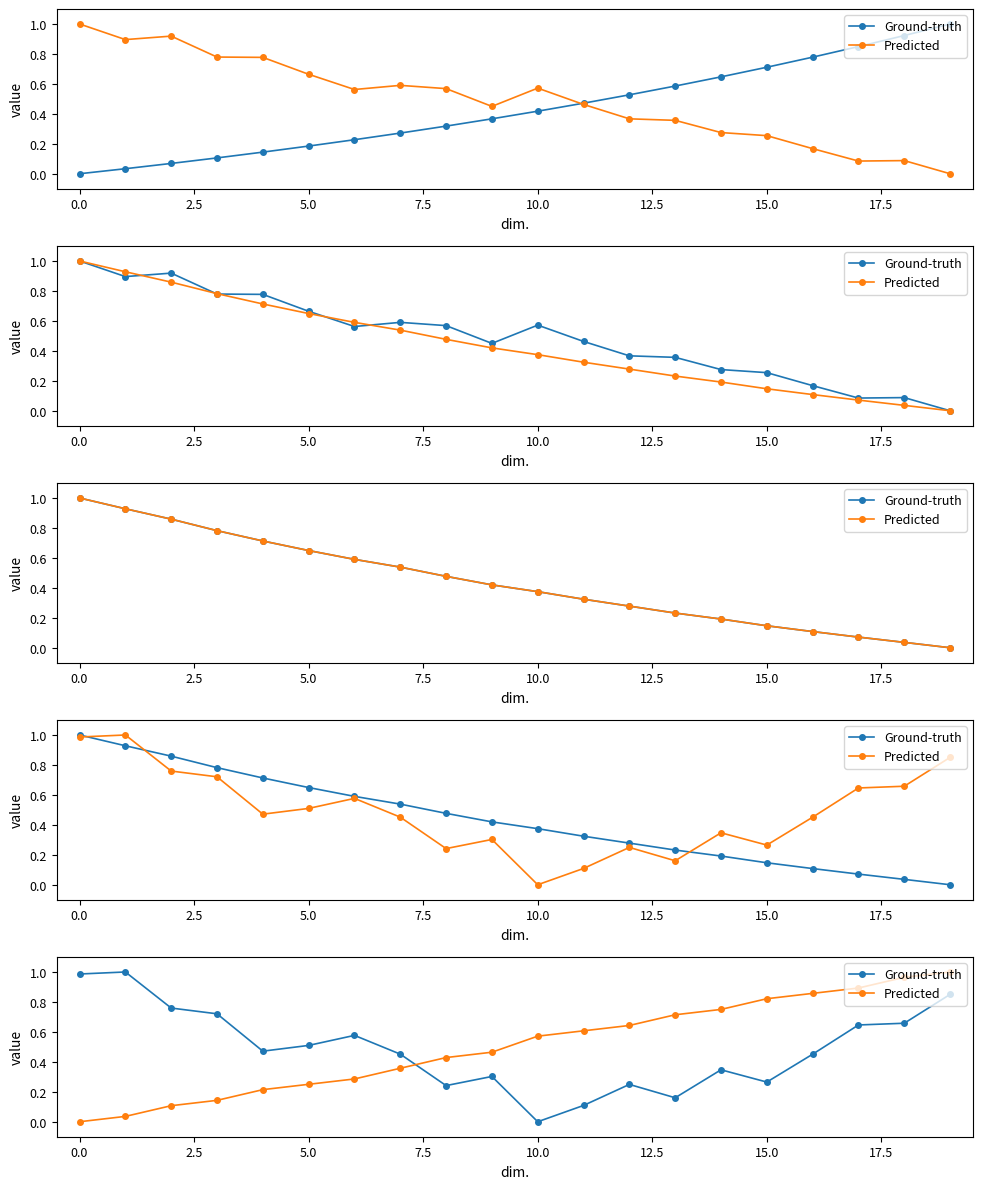

True or false: Ground-truth and Predicted intersect in this chart.

True